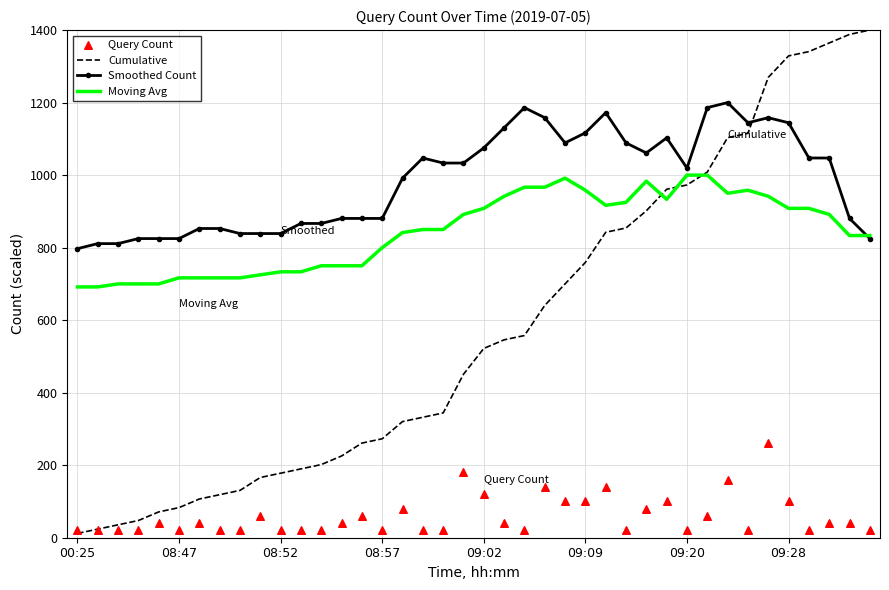

At how many categories does at least one series exceed 322?

40